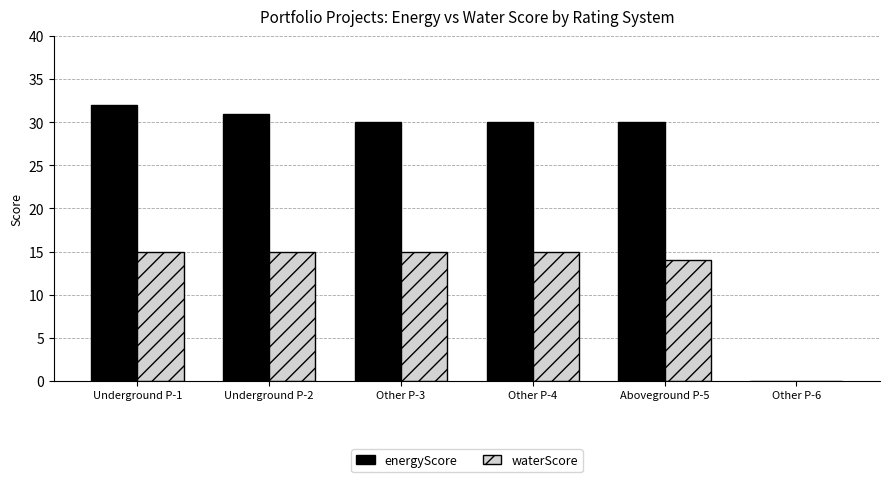

Read the energyScore value at Aboveground P-5.

30